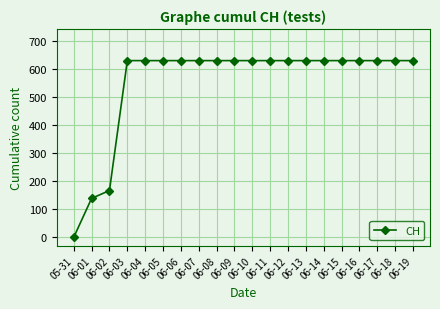

Approximately how many times larger is the value at 06-10 compared to 06-04?

1.0